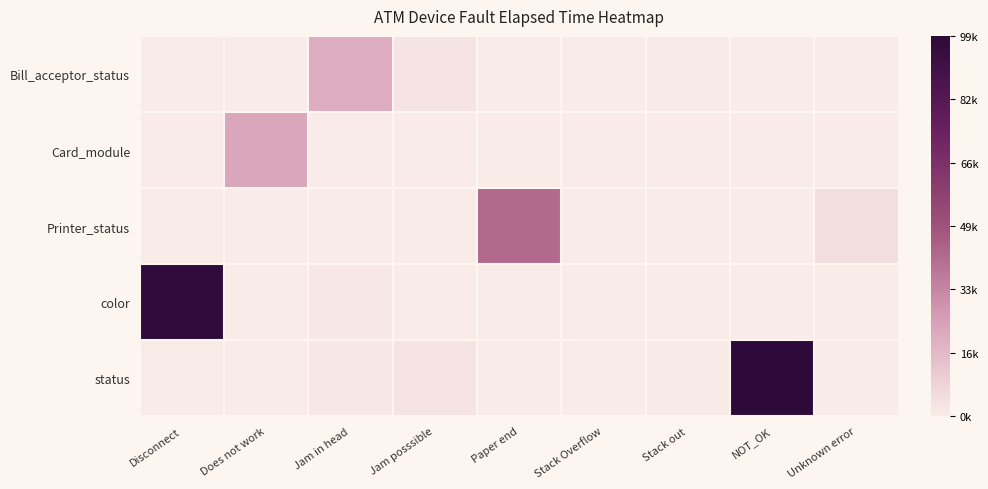

Reading left to right, extract all data points from this chart.

Bill_acceptor_status: Disconnect=0.0	Does not work=0.0	Jam in head=0.2	Jam posssible=0.0	Paper end=0.0	Stack Overflow=0.0	Stack out=0.0	NOT_OK=0.0	Unknown error=0.0
Card_module: Disconnect=0.0	Does not work=0.2	Jam in head=0.0	Jam posssible=0.0	Paper end=0.0	Stack Overflow=0.0	Stack out=0.0	NOT_OK=0.0	Unknown error=0.0
Printer_status: Disconnect=0.0	Does not work=0.0	Jam in head=0.0	Jam posssible=0.0	Paper end=0.4	Stack Overflow=0.0	Stack out=0.0	NOT_OK=0.0	Unknown error=0.0
color: Disconnect=1.0	Does not work=0.0	Jam in head=0.0	Jam posssible=0.0	Paper end=0.0	Stack Overflow=0.0	Stack out=0.0	NOT_OK=0.0	Unknown error=0.0
status: Disconnect=0.0	Does not work=0.0	Jam in head=0.0	Jam posssible=0.0	Paper end=0.0	Stack Overflow=0.0	Stack out=0.0	NOT_OK=1.0	Unknown error=0.0